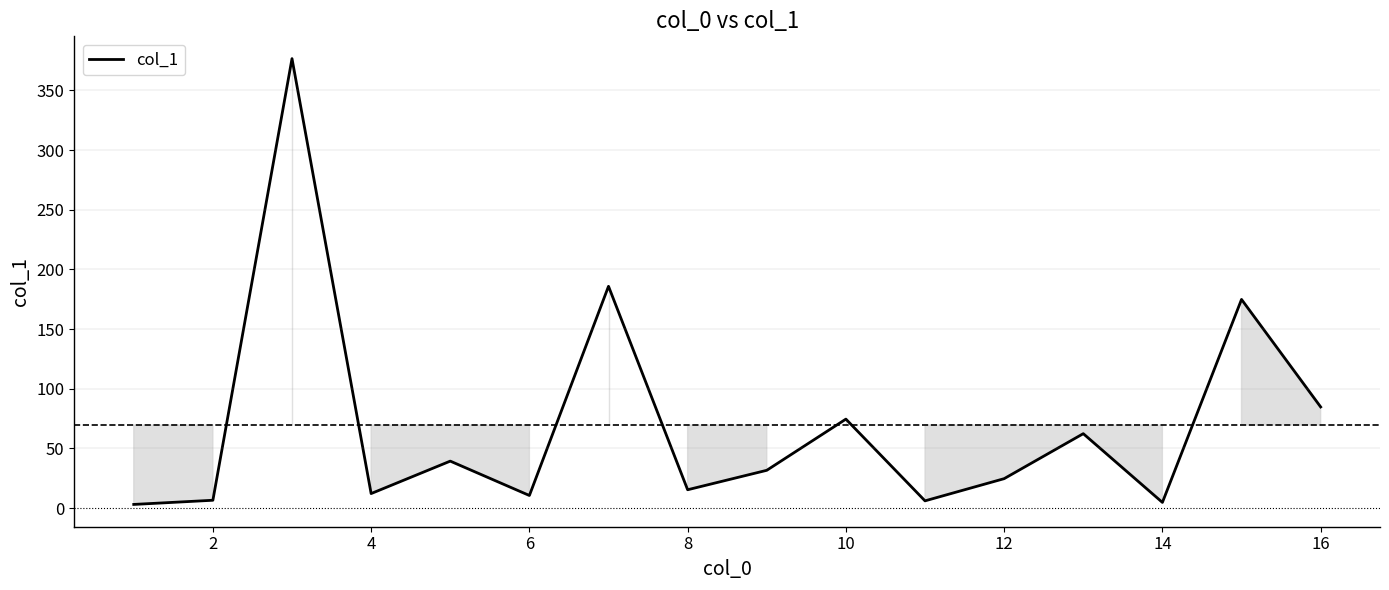

What is the greatest value displayed?

376.6